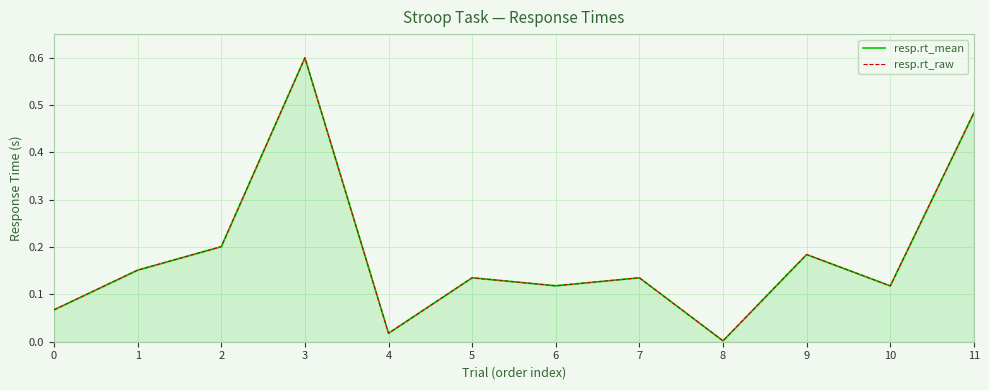

Reading right to left, transcribe all the data shown in this chart.

resp.rt_mean: 11=0.5	10=0.1	9=0.2	8=0.0	7=0.1	6=0.1	5=0.1	4=0.0	3=0.6	2=0.2	1=0.2	0=0.1
resp.rt_raw: 11=0.5	10=0.1	9=0.2	8=0.0	7=0.1	6=0.1	5=0.1	4=0.0	3=0.6	2=0.2	1=0.2	0=0.1